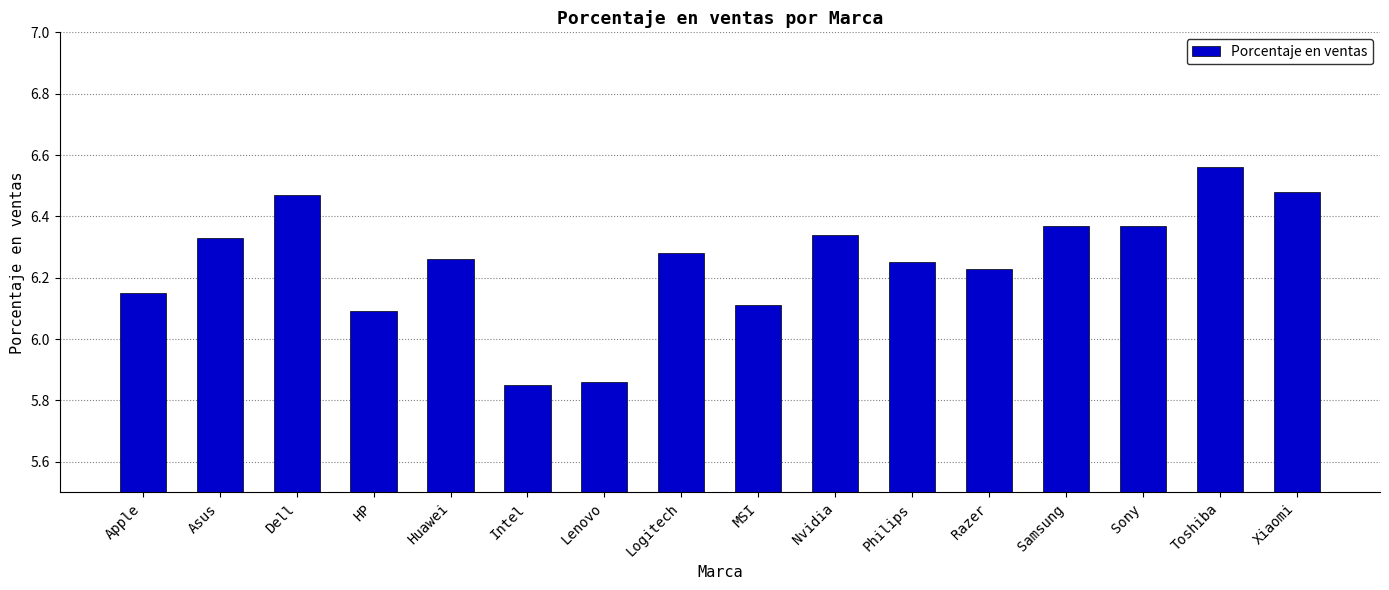

How many series are shown in this chart?

1